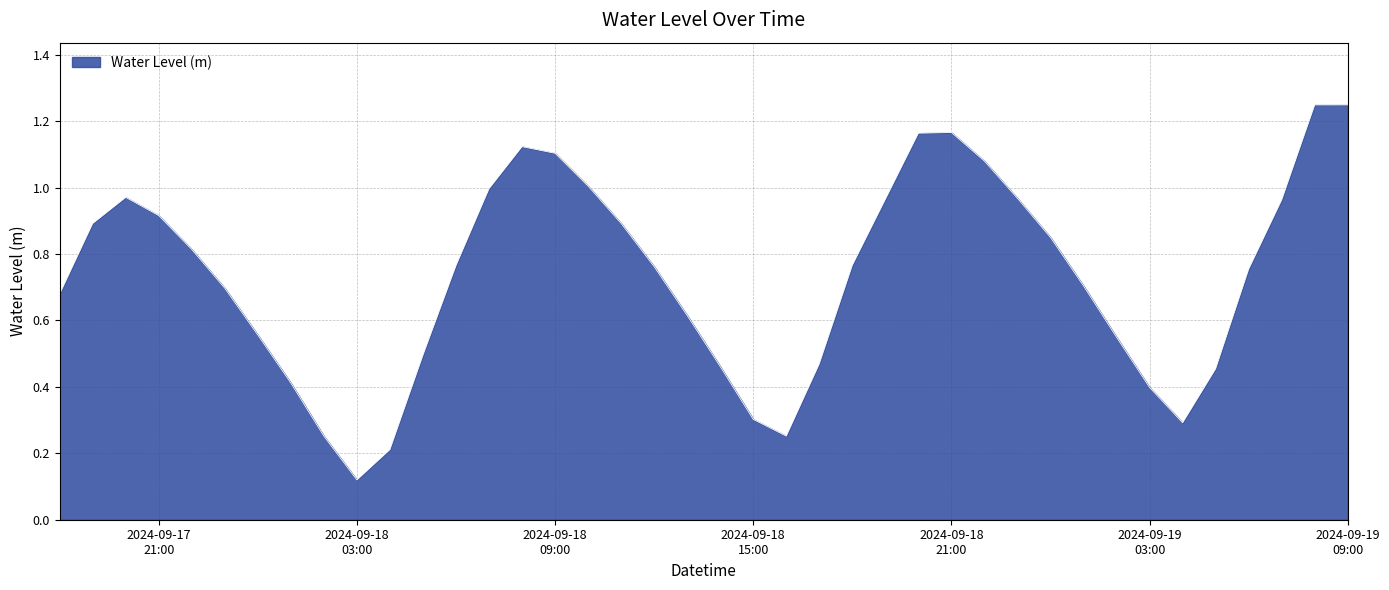

What is the minimum value shown in the chart?

0.1